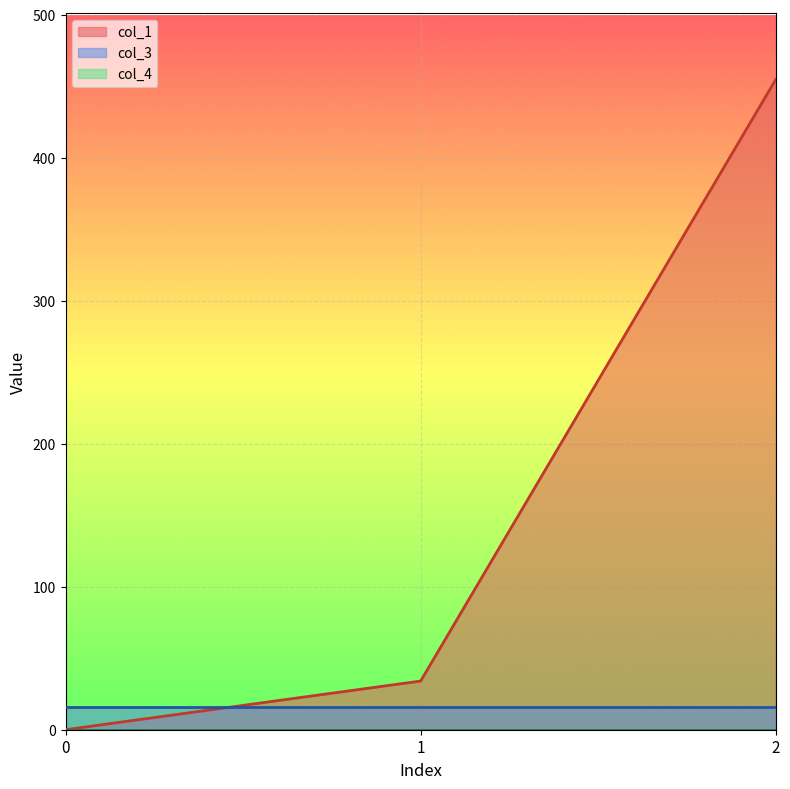

Count the number of data series in this chart.

3